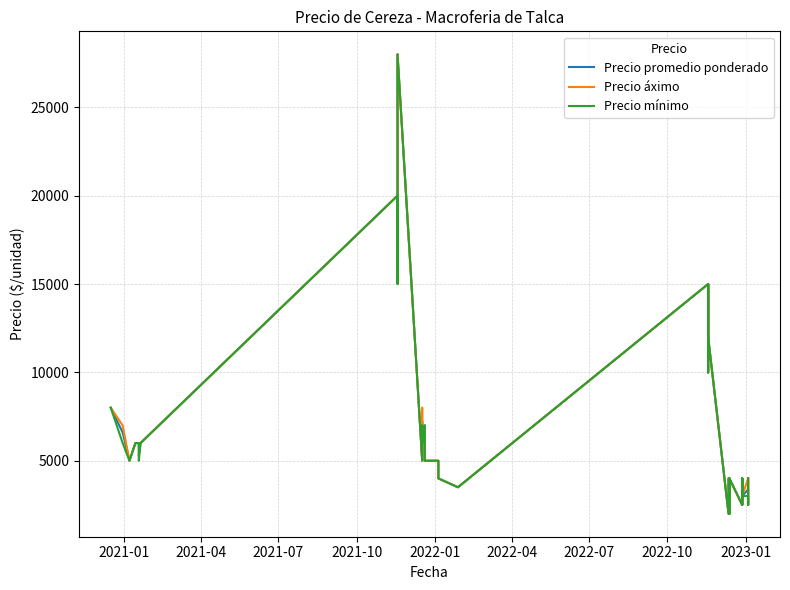

Rank the series by their average value, from lowest to highest.

Precio mínimo, Precio promedio ponderado, Precio áximo